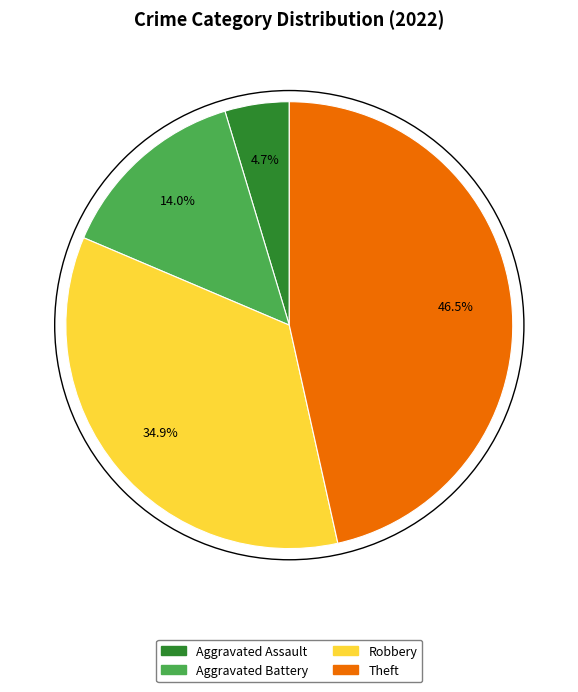

What is the largest slice in the pie chart?

Theft